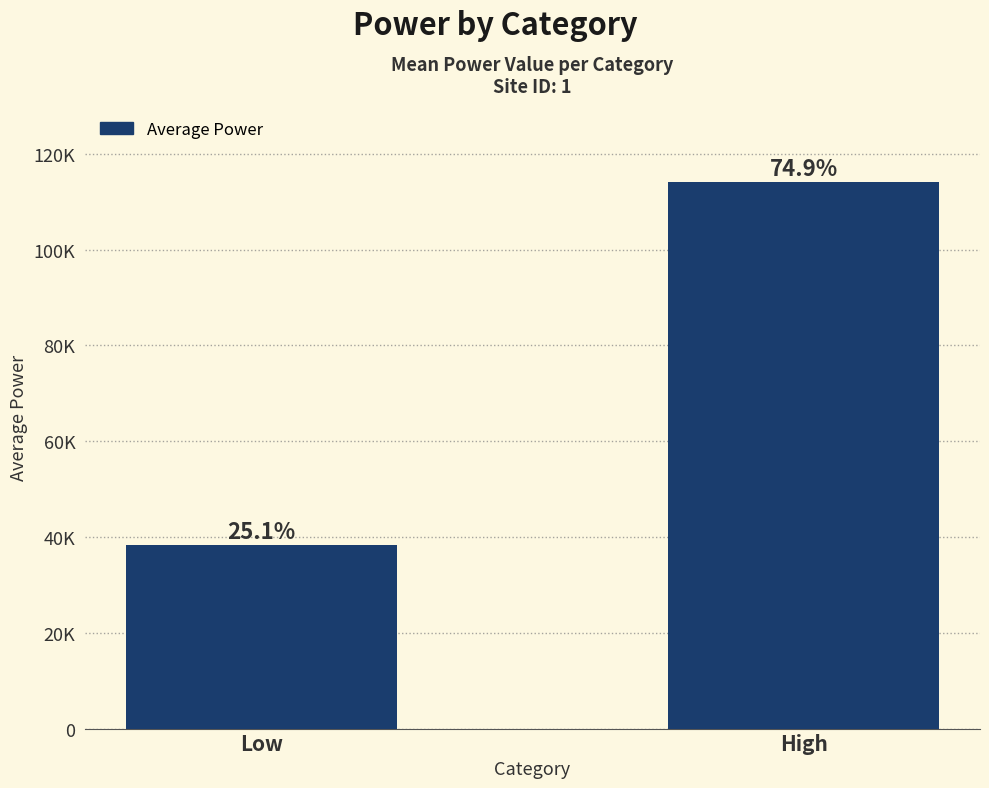

Are the bars horizontal?

No